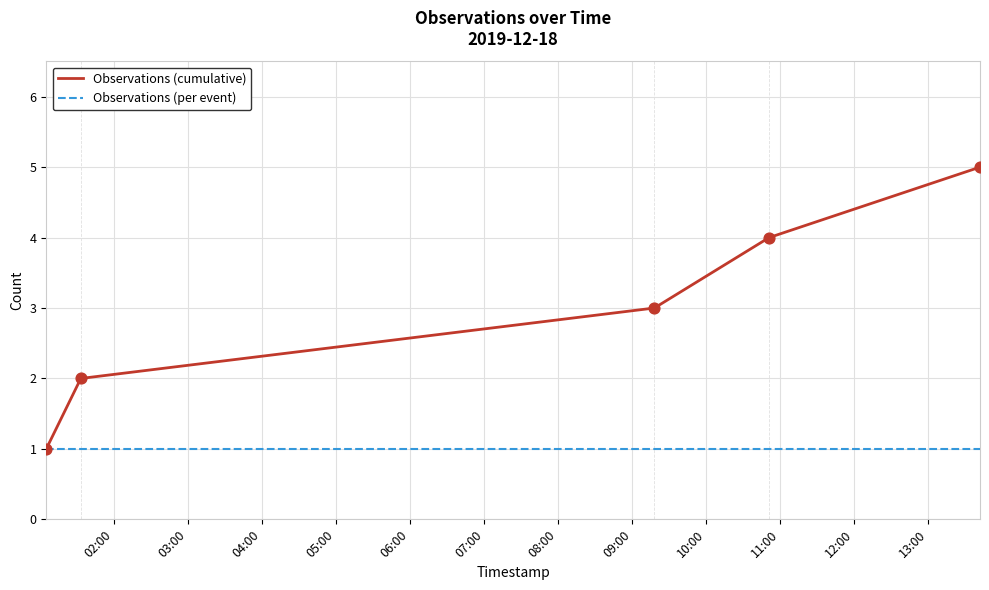

Which series has the largest total across all categories?

Observations (cumulative)